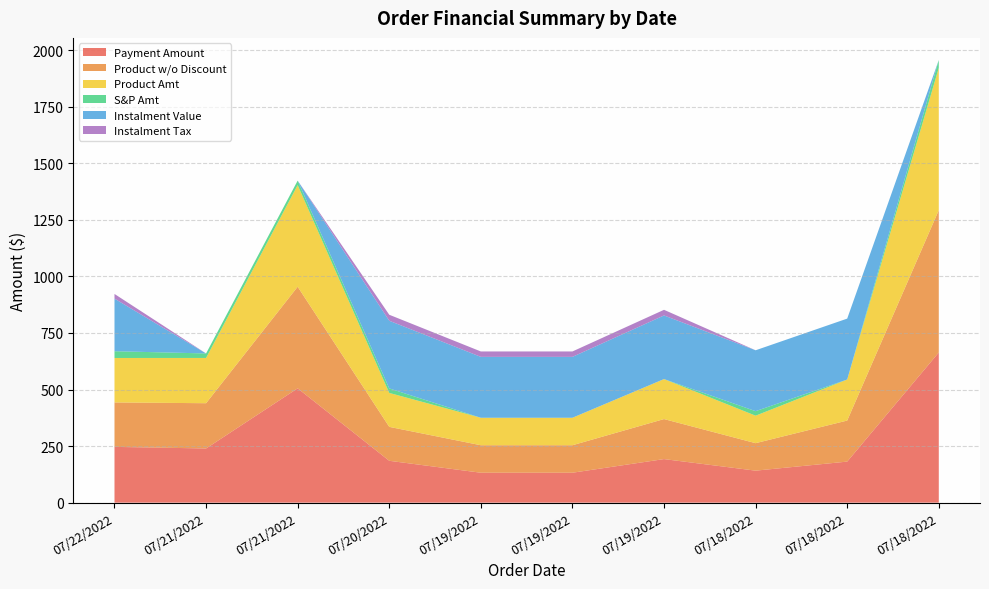

Reading left to right, what are all the values shown in this chart?

Payment Amount: 07/22/2022=246.5	07/21/2022=239.5	07/21/2022=505.3	07/20/2022=185.0	07/19/2022=132.3	07/19/2022=132.3	07/19/2022=192.5	07/18/2022=141.4	07/18/2022=181.4	07/18/2022=663.7
Product w/o Discount: 07/22/2022=196.5	07/21/2022=200.0	07/21/2022=449.0	07/20/2022=150.0	07/19/2022=121.5	07/19/2022=121.5	07/19/2022=176.8	07/18/2022=121.5	07/18/2022=181.4	07/18/2022=628.9
Product Amt: 07/22/2022=196.5	07/21/2022=200.0	07/21/2022=449.0	07/20/2022=150.0	07/19/2022=121.5	07/19/2022=121.5	07/19/2022=176.8	07/18/2022=121.5	07/18/2022=181.4	07/18/2022=628.9
S&P Amt: 07/22/2022=29.9	07/21/2022=19.9	07/21/2022=19.9	07/20/2022=19.9	07/19/2022=0.0	07/19/2022=0.0	07/19/2022=0.0	07/18/2022=19.9	07/18/2022=0.0	07/18/2022=34.9
Instalment Value: 07/22/2022=232.4	07/21/2022=0.0	07/21/2022=0.0	07/20/2022=299.0	07/19/2022=269.1	07/19/2022=269.1	07/19/2022=281.1	07/18/2022=269.1	07/18/2022=269.1	07/18/2022=0.0
Instalment Tax: 07/22/2022=20.6	07/21/2022=0.0	07/21/2022=0.0	07/20/2022=26.5	07/19/2022=23.9	07/19/2022=23.9	07/19/2022=25.0	07/18/2022=0.0	07/18/2022=0.0	07/18/2022=0.0